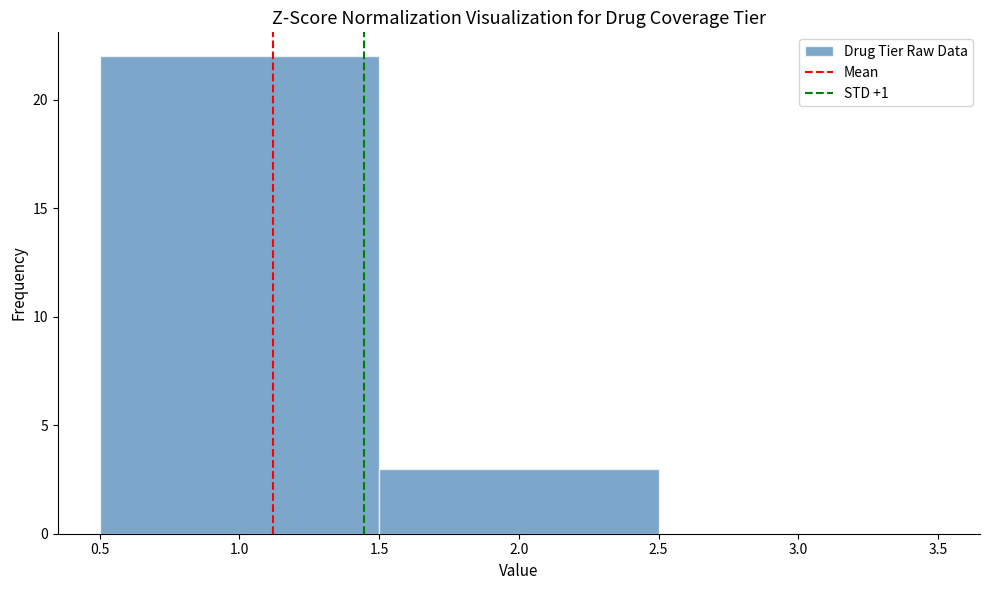

Reading left to right, transcribe this chart: for each bar, give the range it covers on the x-axis and its height. The values are not printed on the chart, so give them approximately, as read against the axis.

0.5 to 1.5: 22
1.5 to 2.5: 3
2.5 to 3.5: 0